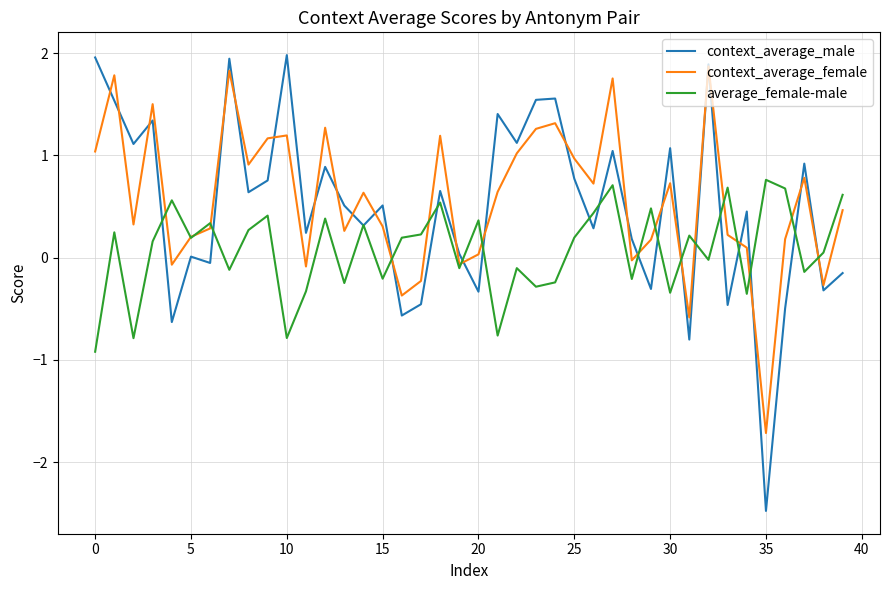

Which series has the widest spread of values?

context_average_male